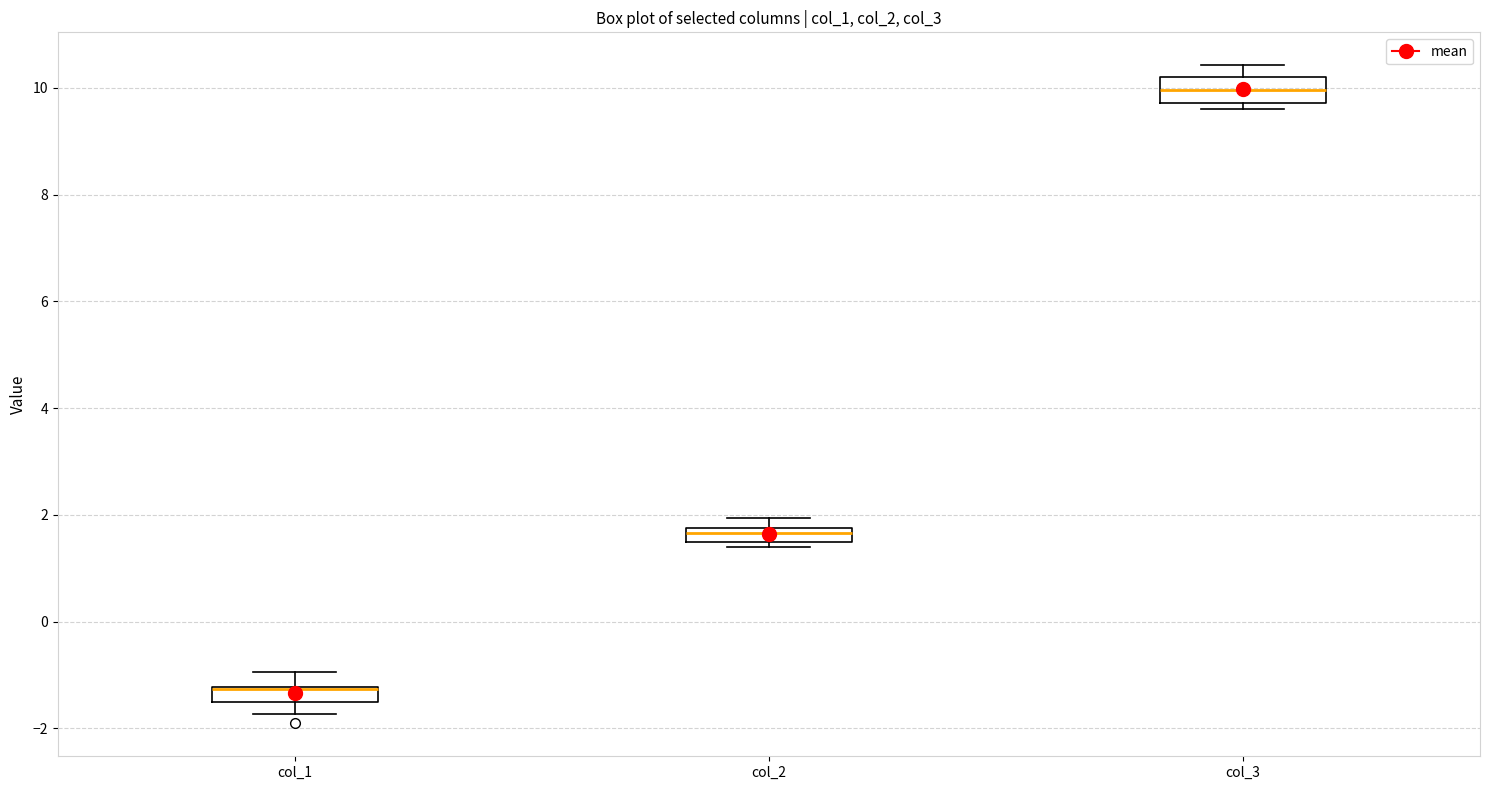

Where is the upper edge of the box for col_3 on the y-axis? The values are not printed on the chart, so give them approximately, as read against the axis.

10.2